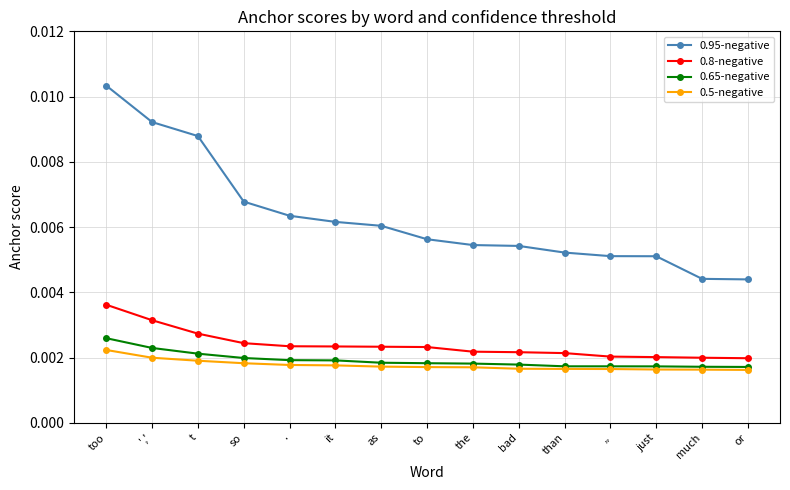

How many categories are shown in the chart?

15